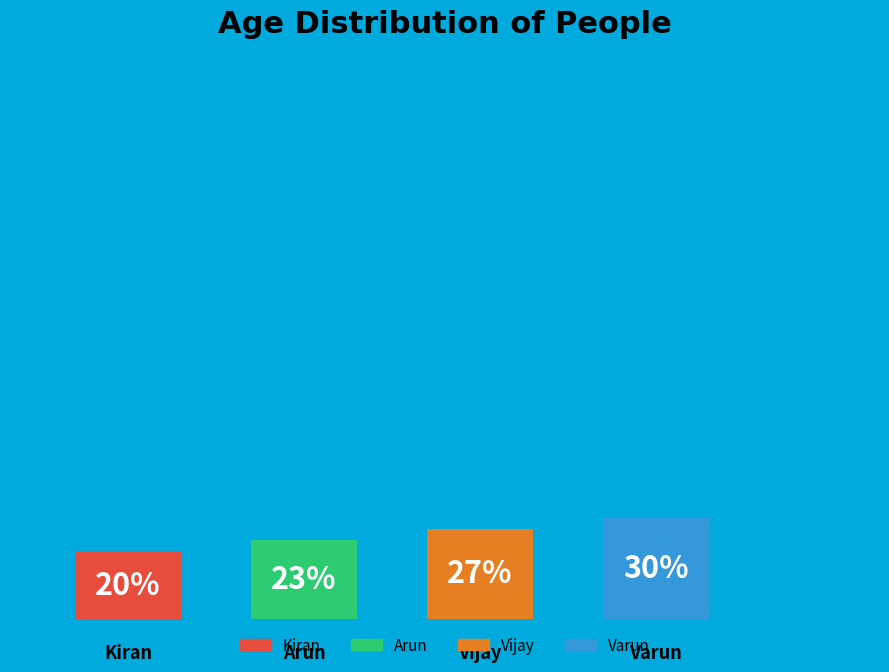

To the nearest percent, what portion does Arun represent?

23%